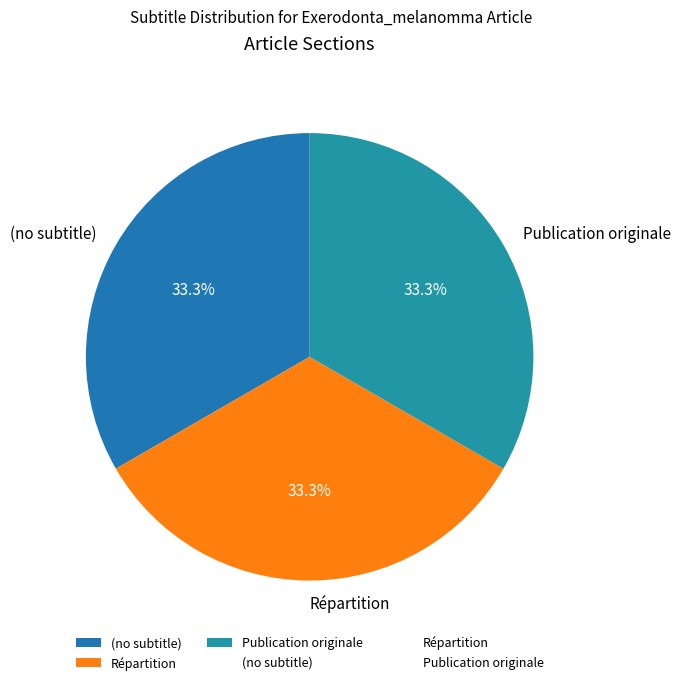

How many slices are in this pie chart?

3